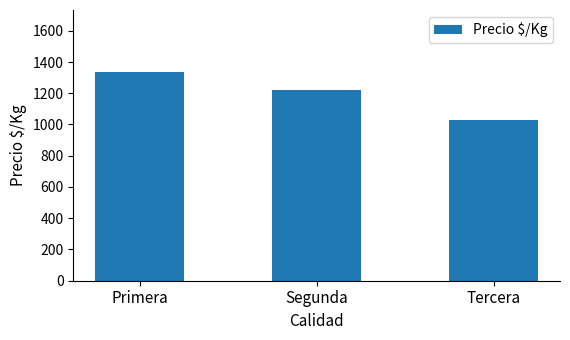

What is the difference between the maximum and second lowest values?

115